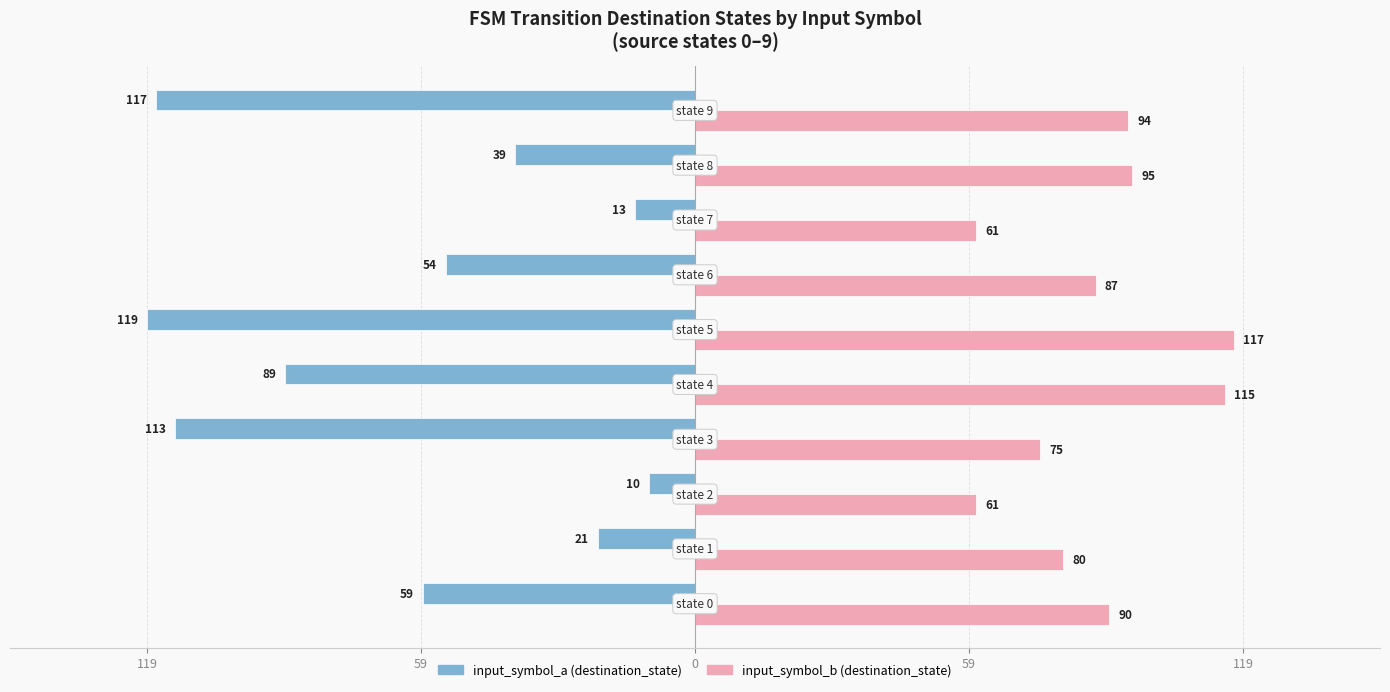

What is the value of the input_symbol_b (destination_state) bar at the 6th from the left?

117